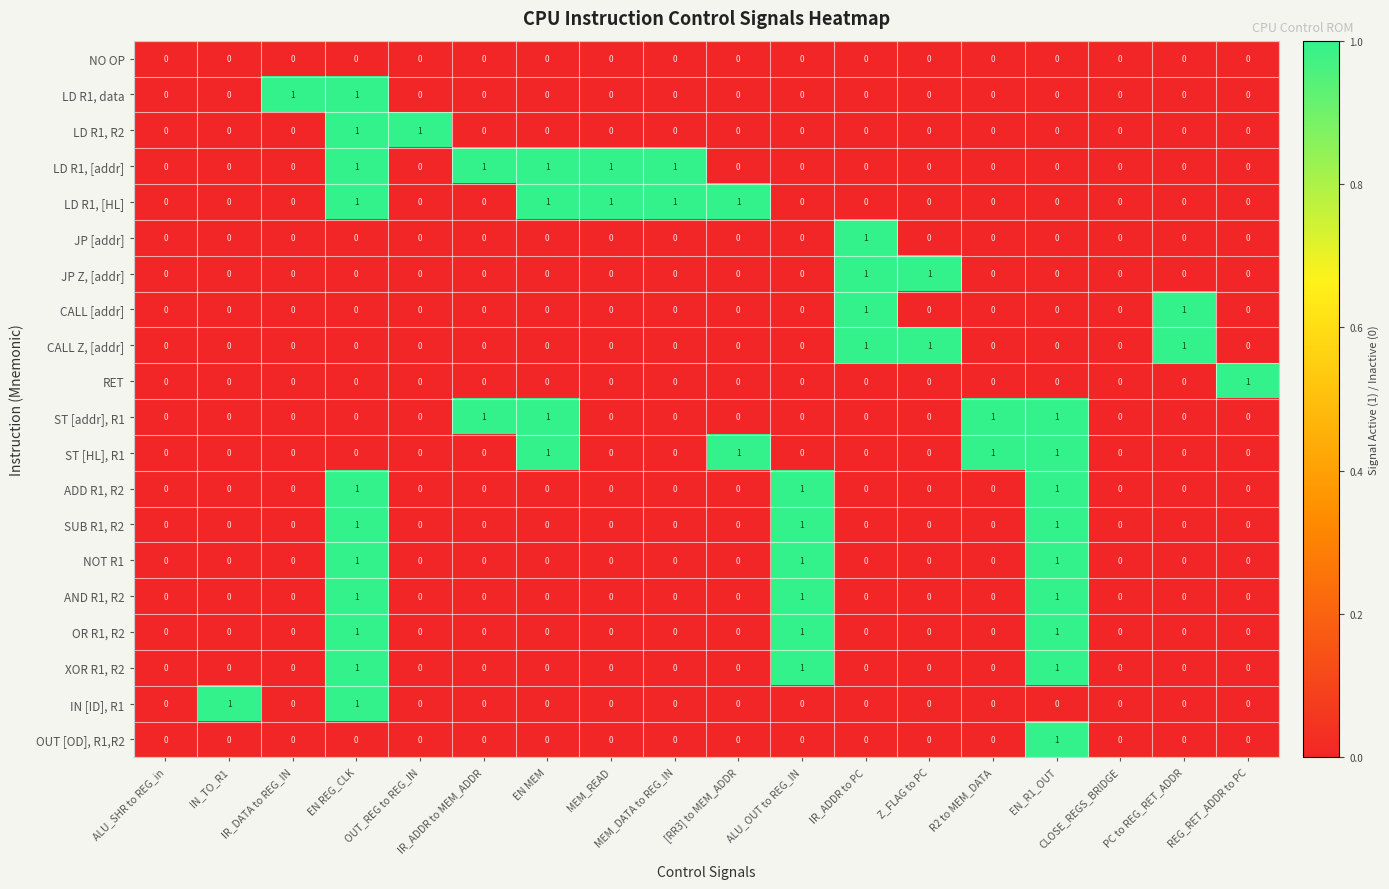

How many SUB R1, R2 values are between 0 and 1?

18